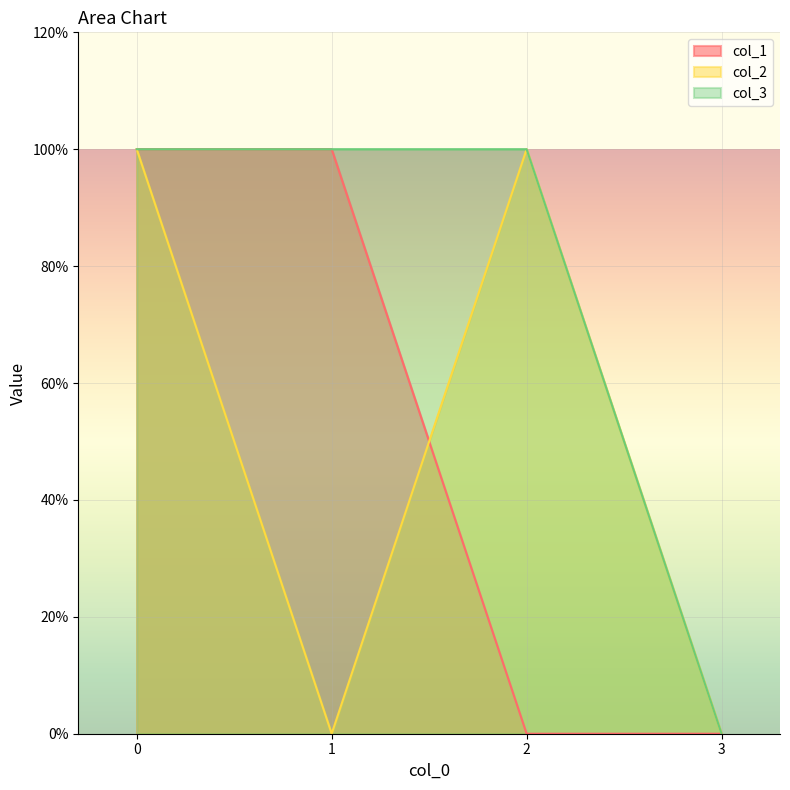

How many data points in col_3 are less than 1?

1